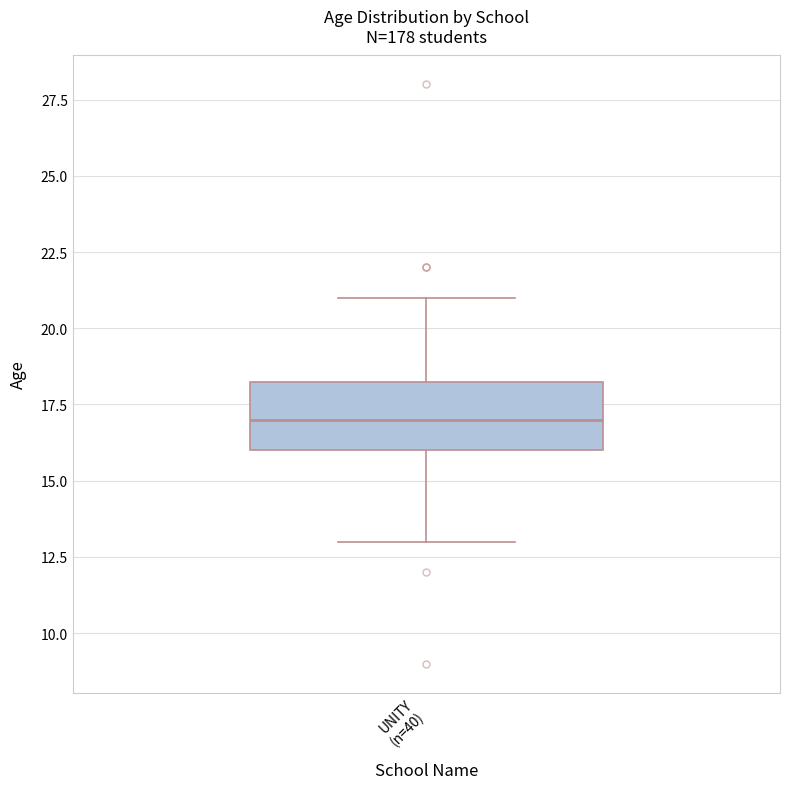

Where does the lower whisker of the box for UNITY (n=40) end on the y-axis? The values are not printed on the chart, so give them approximately, as read against the axis.

13.0